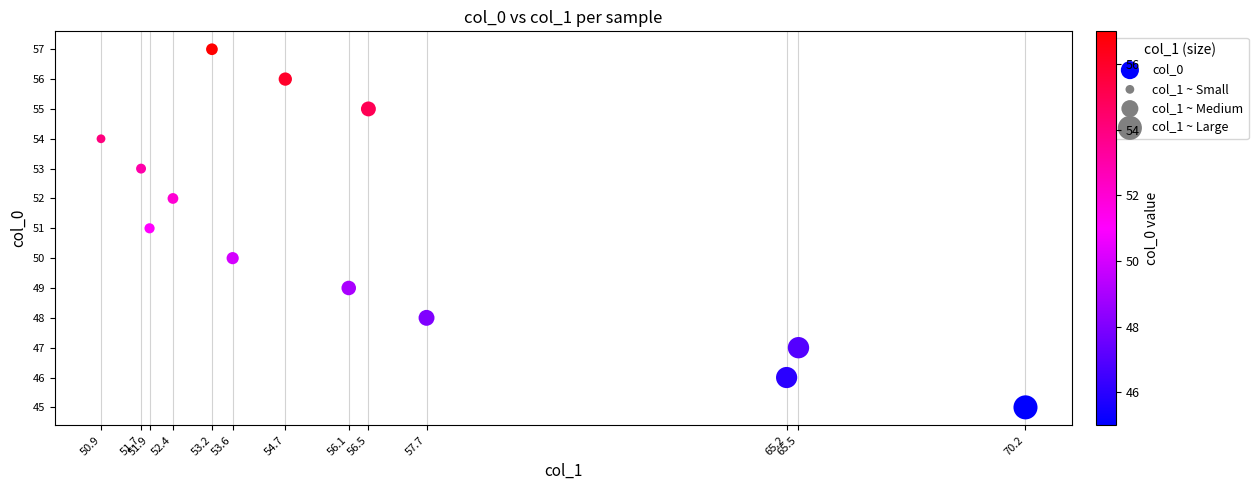

What is the range of Y values (max minus min)?

12